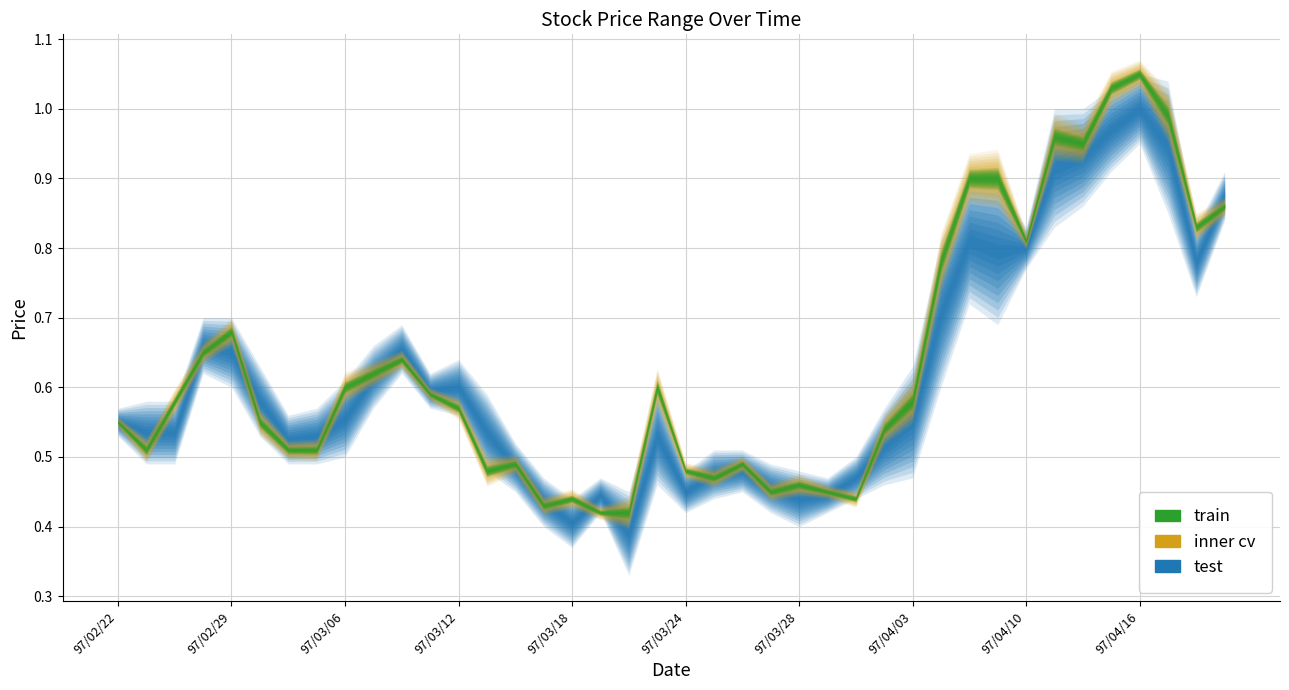

What is the spread (max minus min) of values at 97/03/10?

0.1